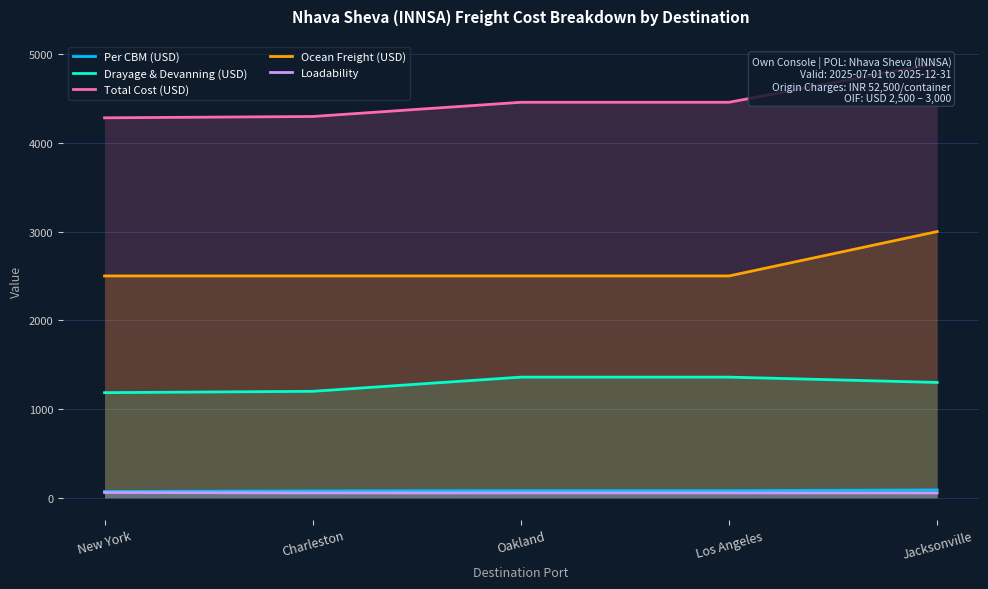

Is it true that Drayage & Devanning (USD) equals 2230.3 at Oakland?

False